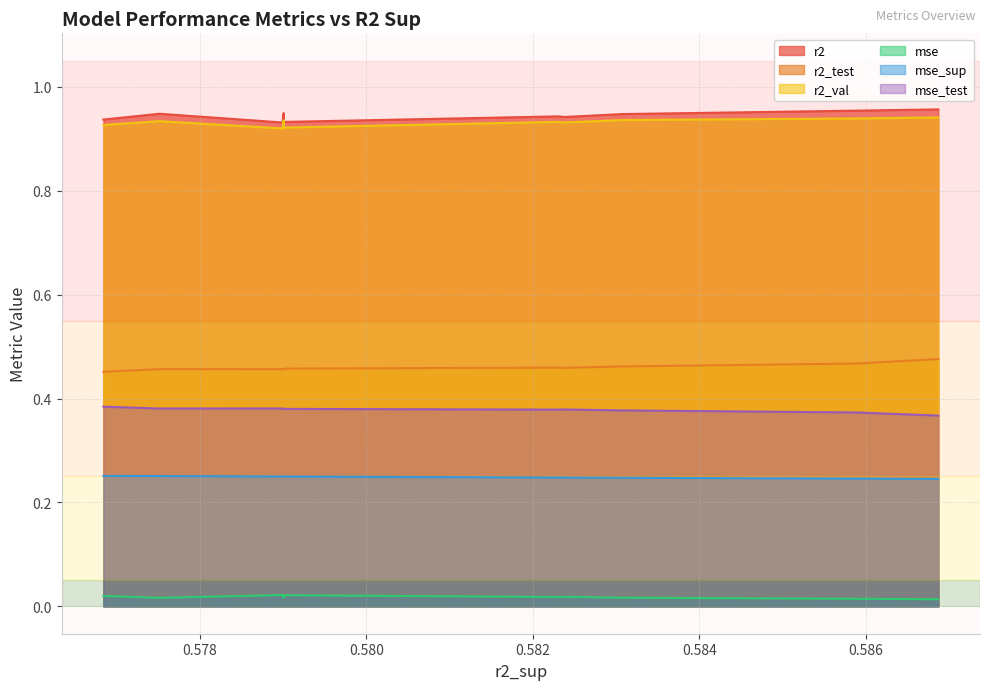

True or false: mse and mse_sup intersect in this chart.

False